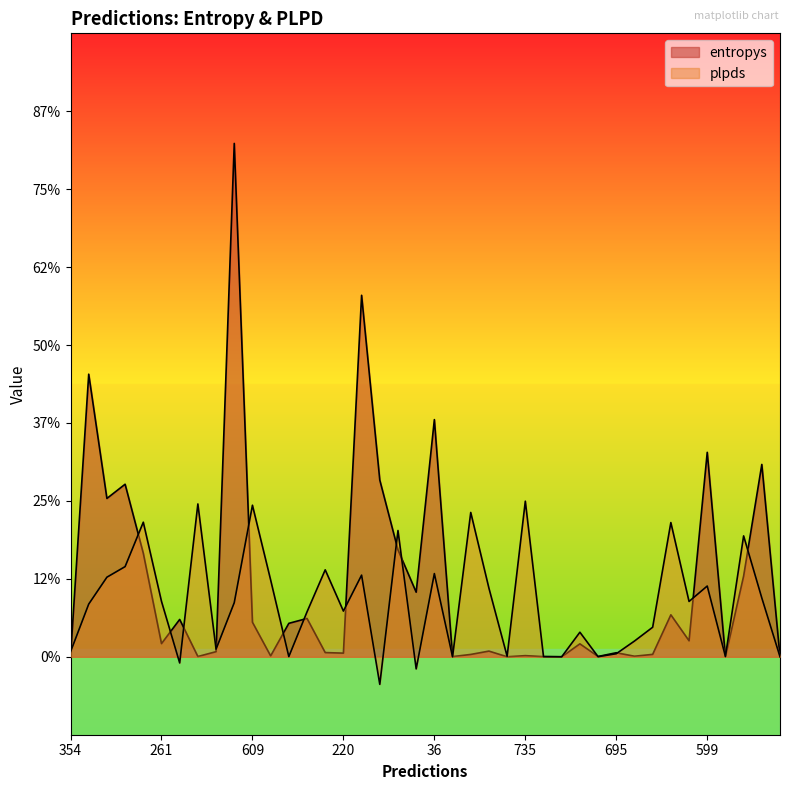

Does the chart have visible grid lines?

No